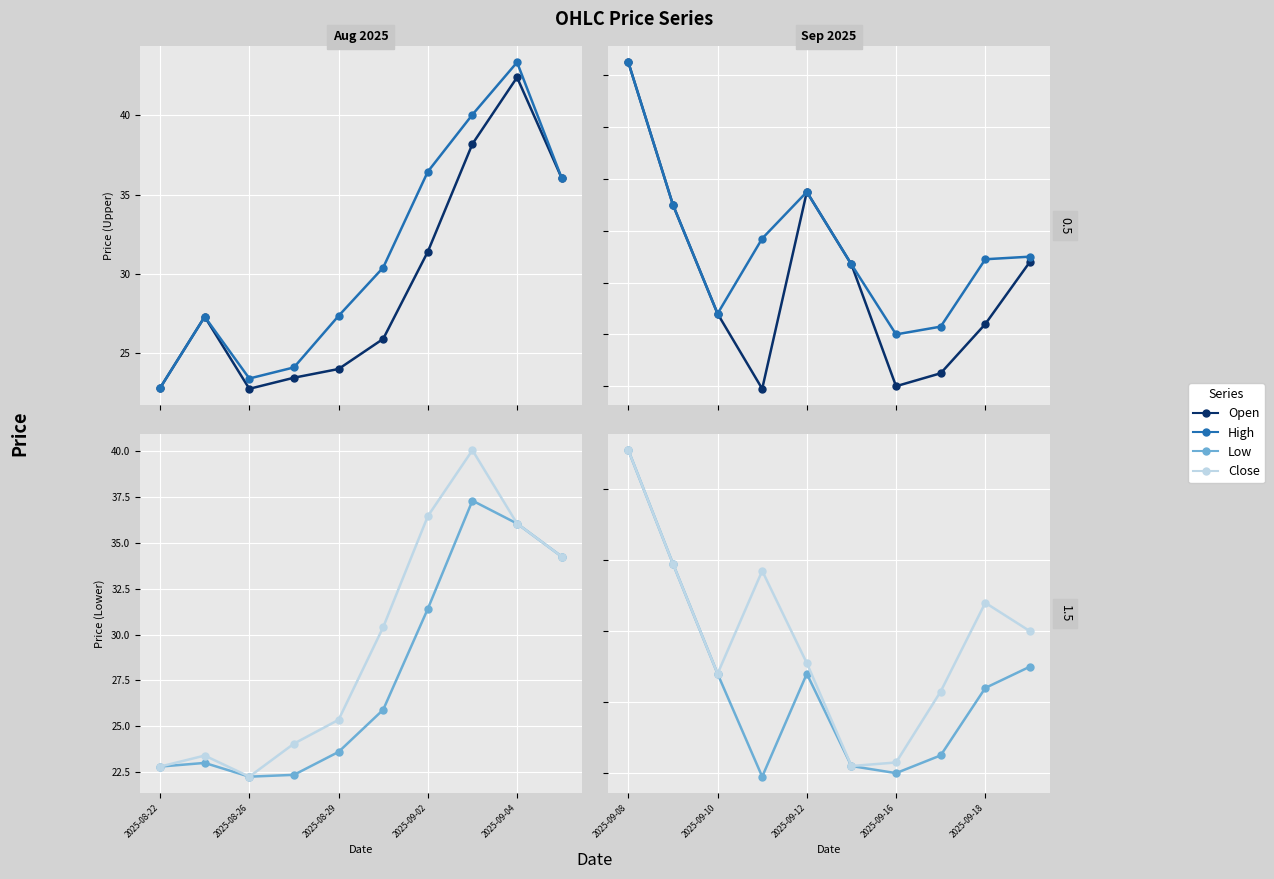

How many lines are shown in the chart?

4